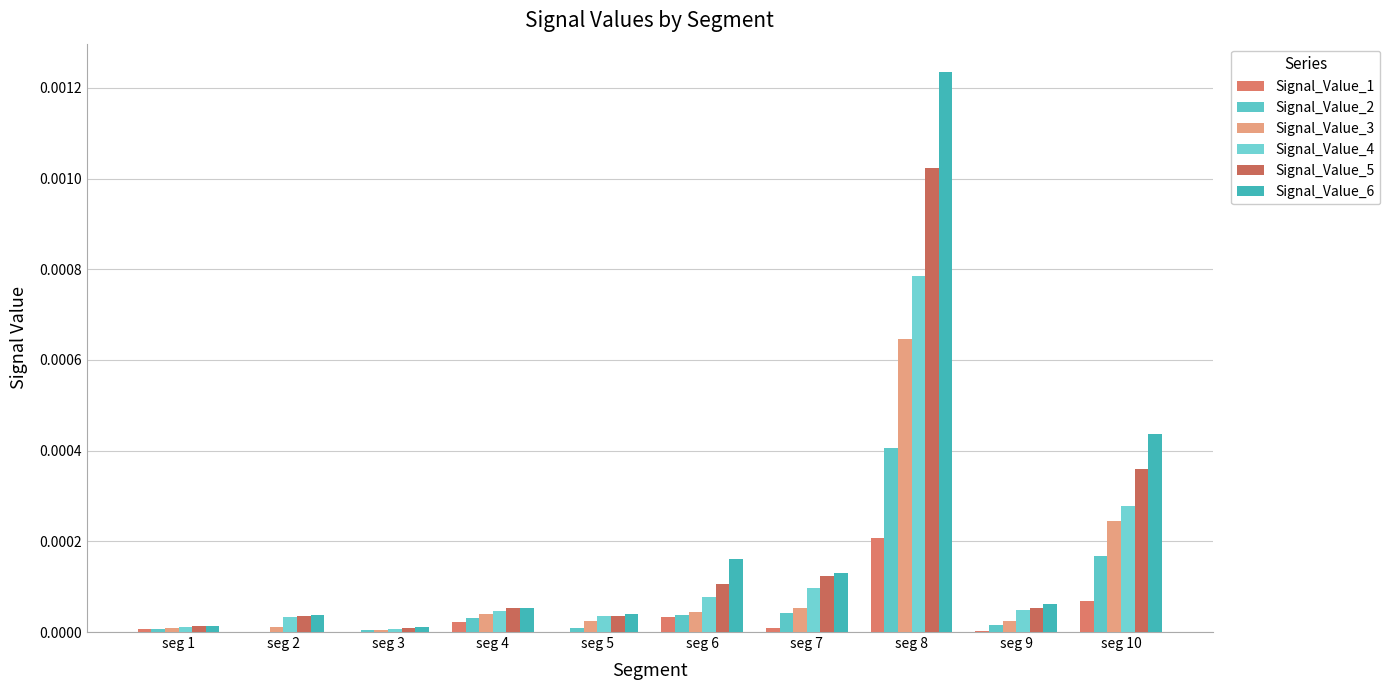

How many groups of bars are there?

10